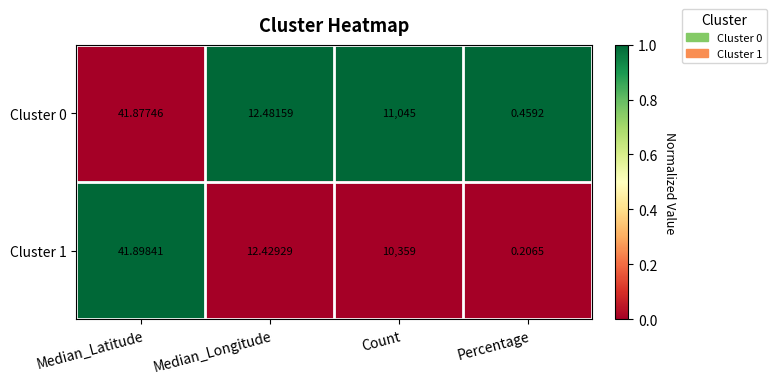

Which category has the highest value across all series?

Count